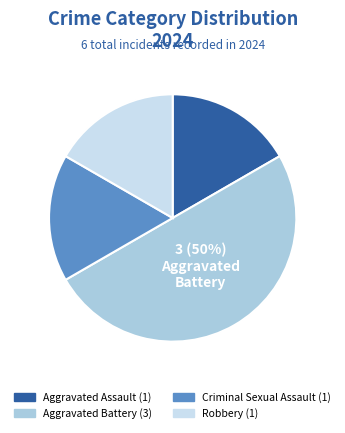

Which slice is the largest?

Aggravated Battery